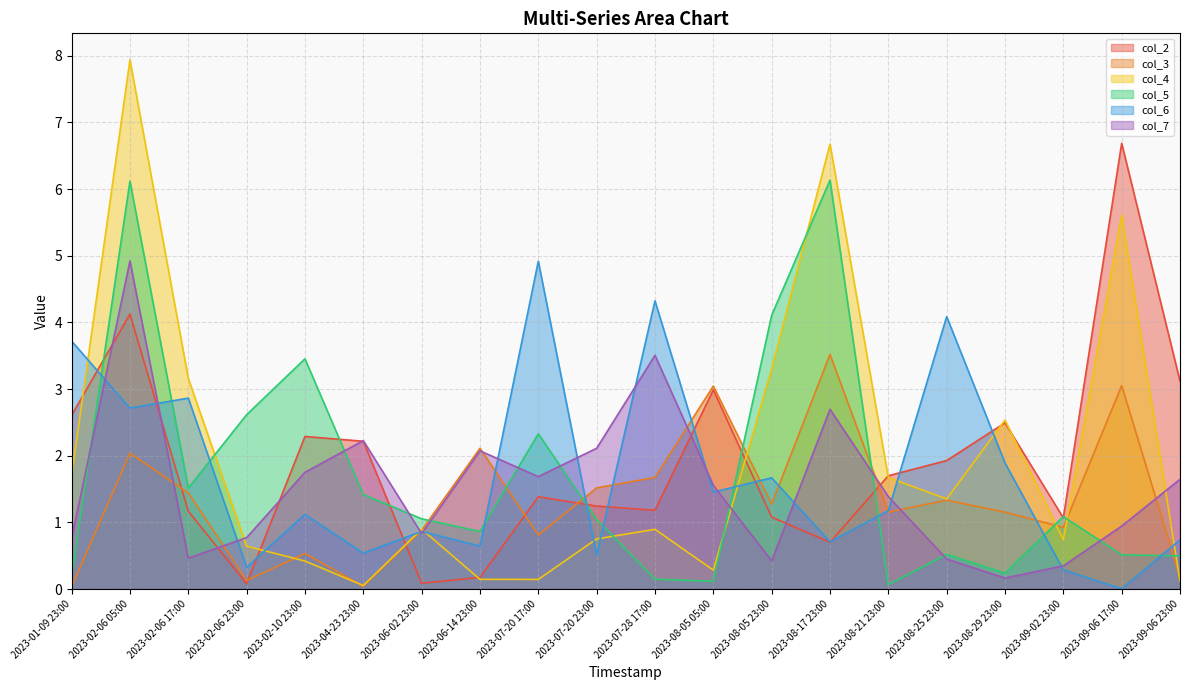

What is the sum of the col_3 values at 2023-08-25 23:00 and 2023-01-09 23:00?

1.4